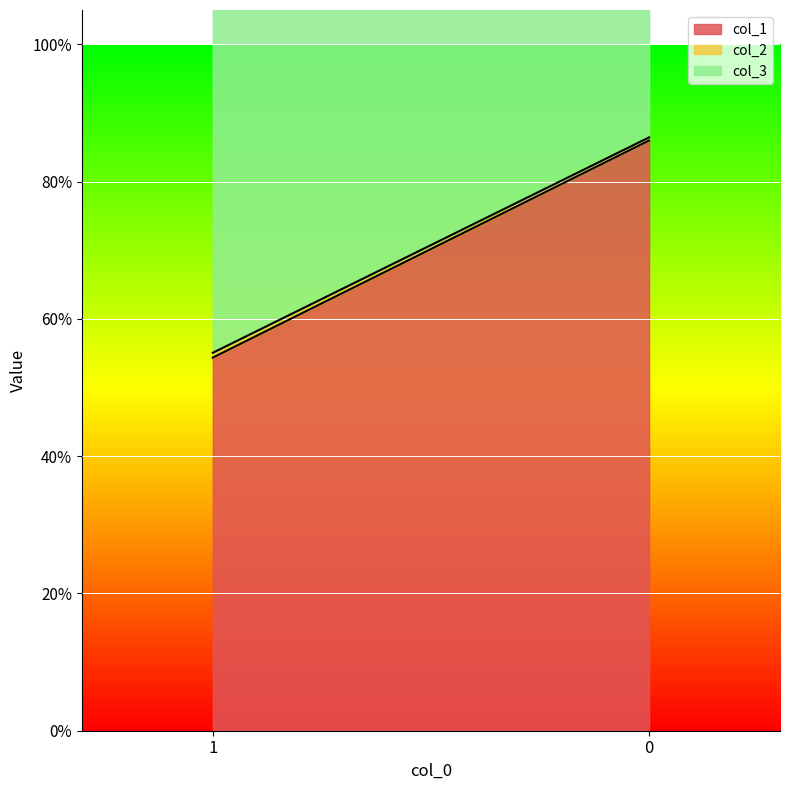

Rank the categories by col_1 value from highest to lowest.

0, 1